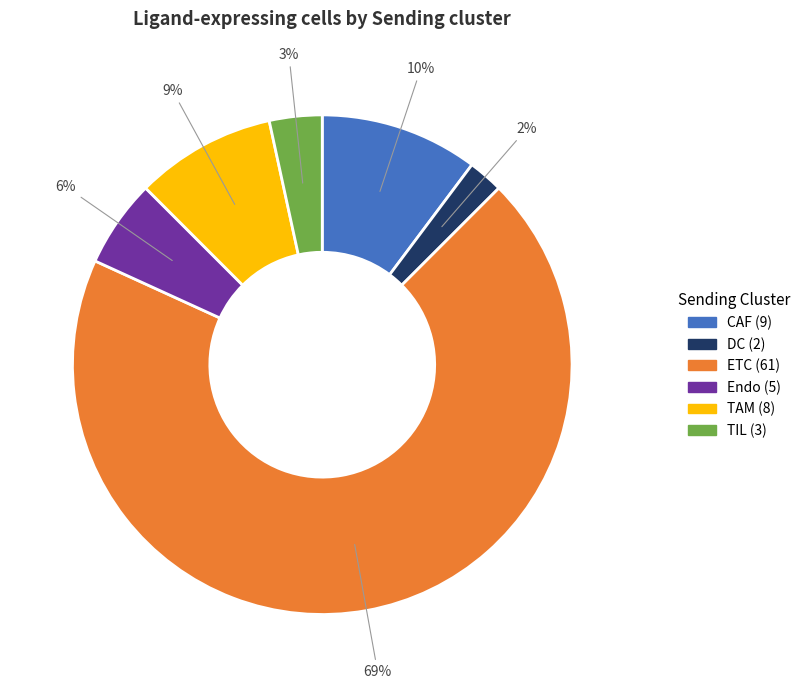

Do DC and TIL together represent more than half of the pie?

No